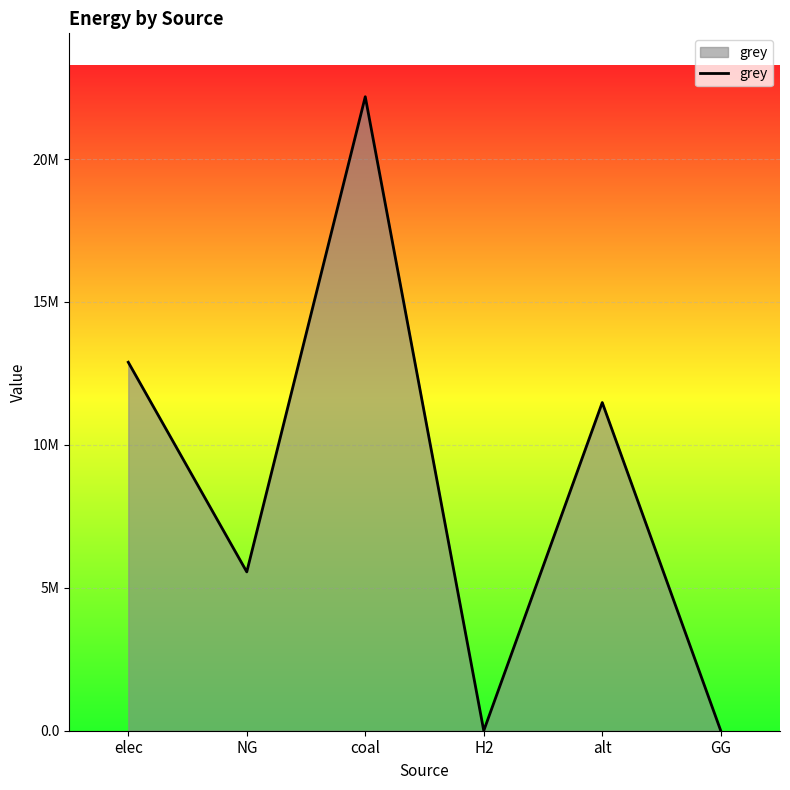

At which category does the data reach its first local valley?

NG